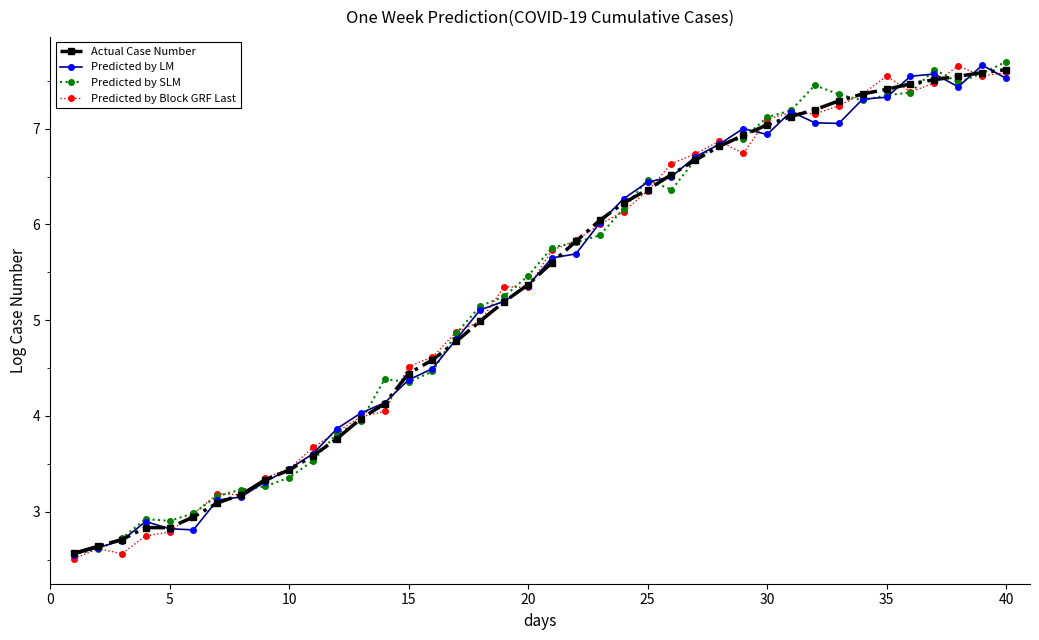

What is the difference between the maximum and second lowest values in the Predicted by SLM series?

5.1